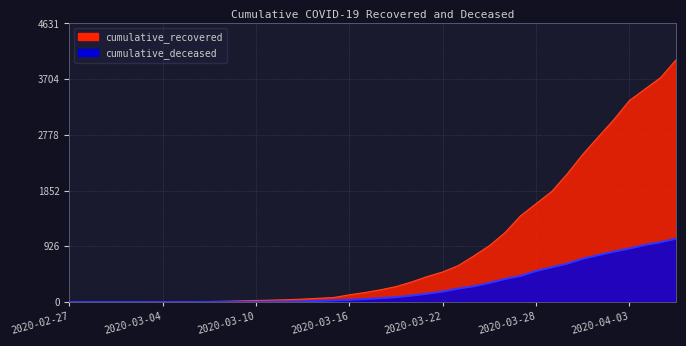

True or false: cumulative_deceased and cumulative_recovered intersect in this chart.

False